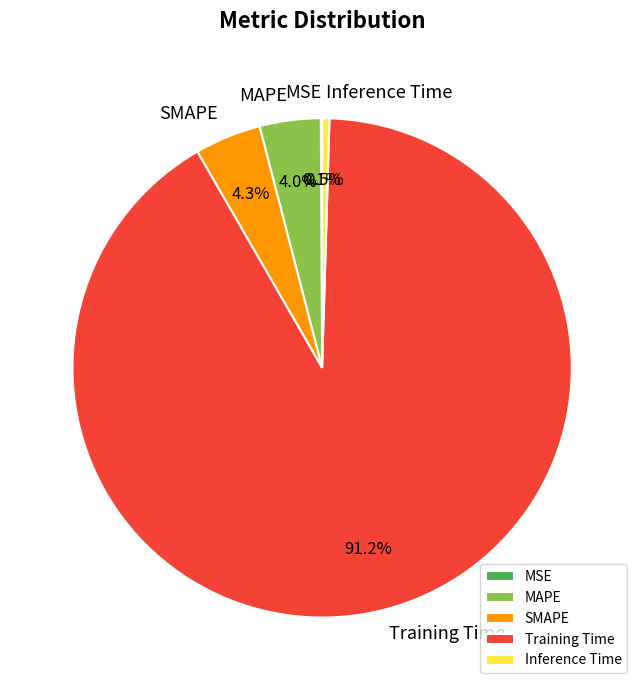

Does any single category account for the majority?

Yes